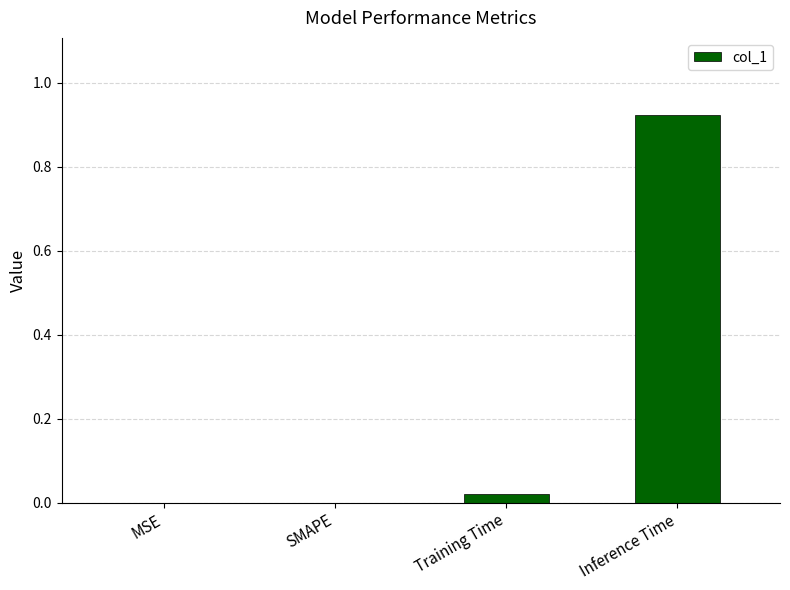

Which category has the highest value across all series?

Inference Time